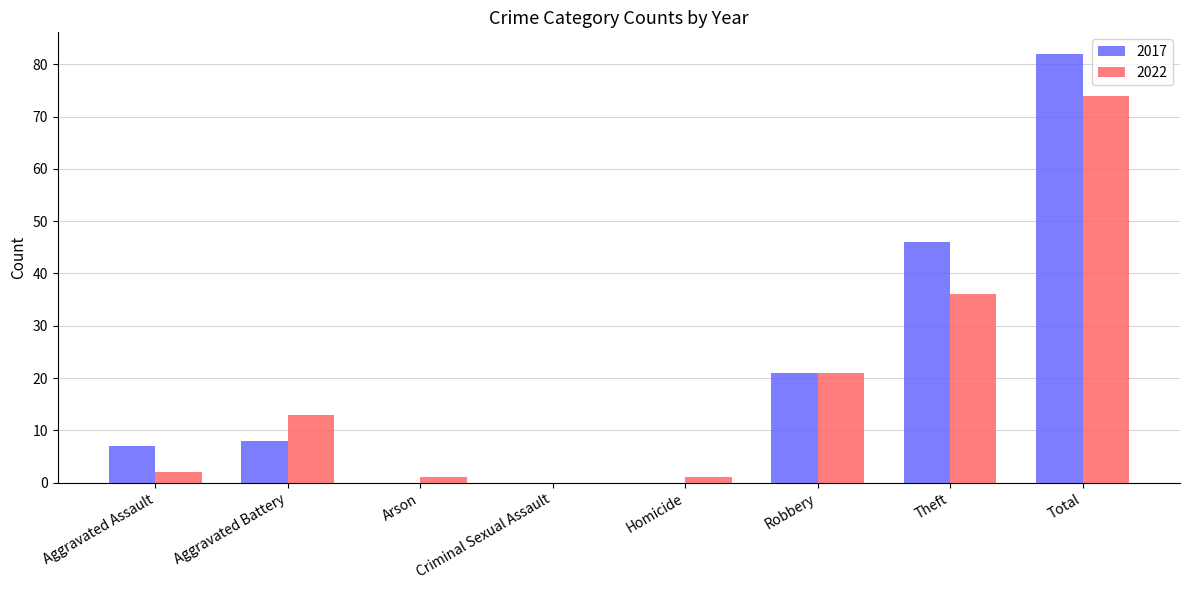

Which series has the widest spread of values?

2017